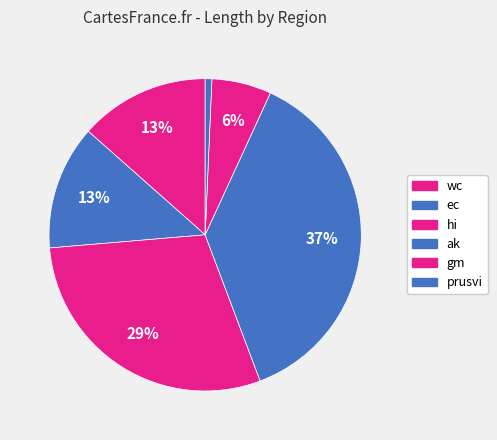

Does any single category account for the majority?

No